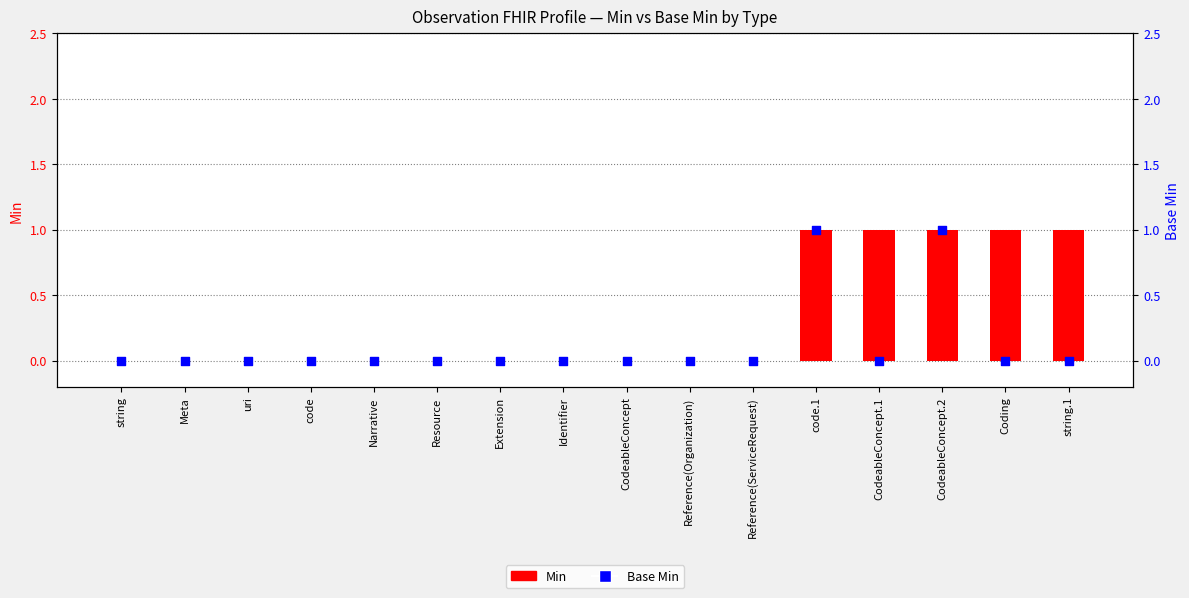

What are all the series names shown in the legend?

Min, Base Min